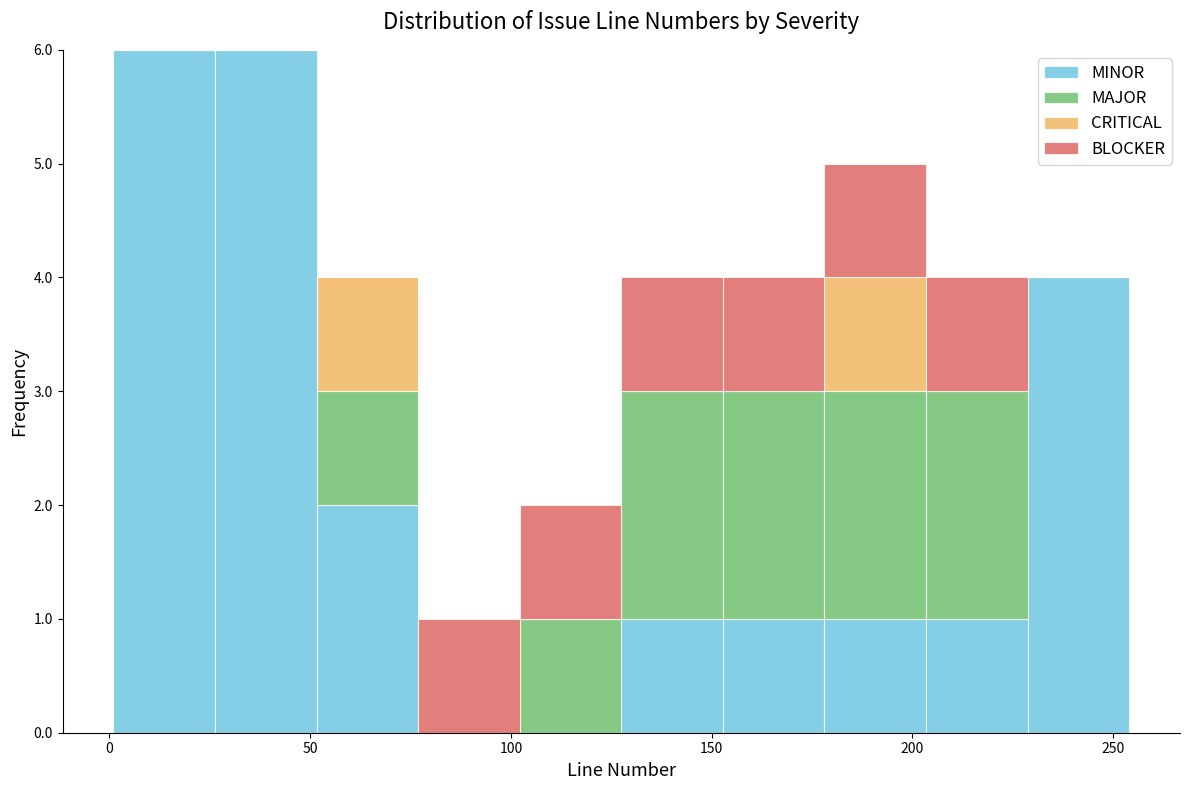

Reading left to right, transcribe this chart: for each stacked bar, give the range it covers on the x-axis and its total height. Neither the bar edges nor the heights are printed on the chart, so give them approximately, as read against the axes.

0 to 25: 6
25 to 50: 6
50 to 75: 4
75 to 100: 1
100 to 130: 2
130 to 155: 4
155 to 180: 4
180 to 205: 5
205 to 230: 4
230 to 255: 4